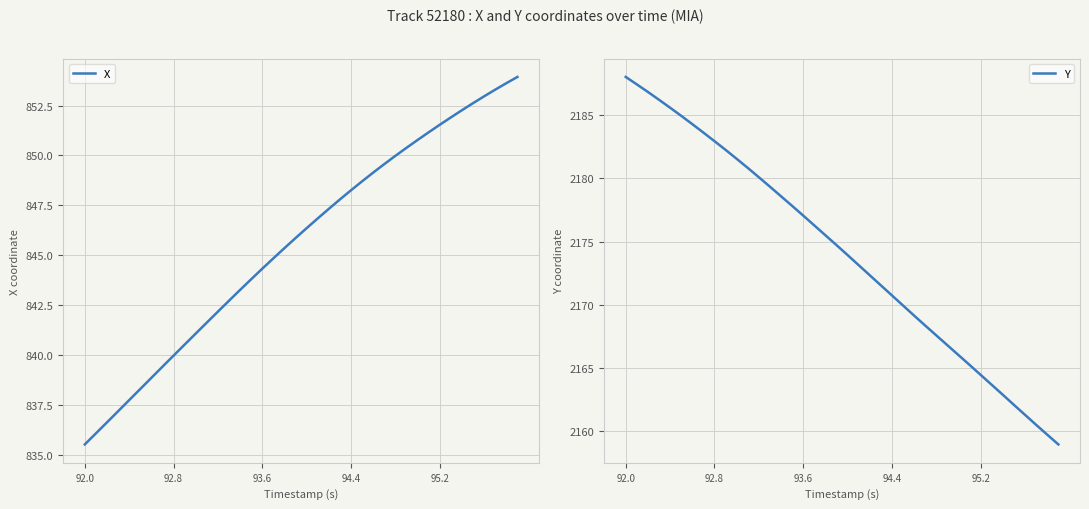

What is the maximum value for X?

853.9